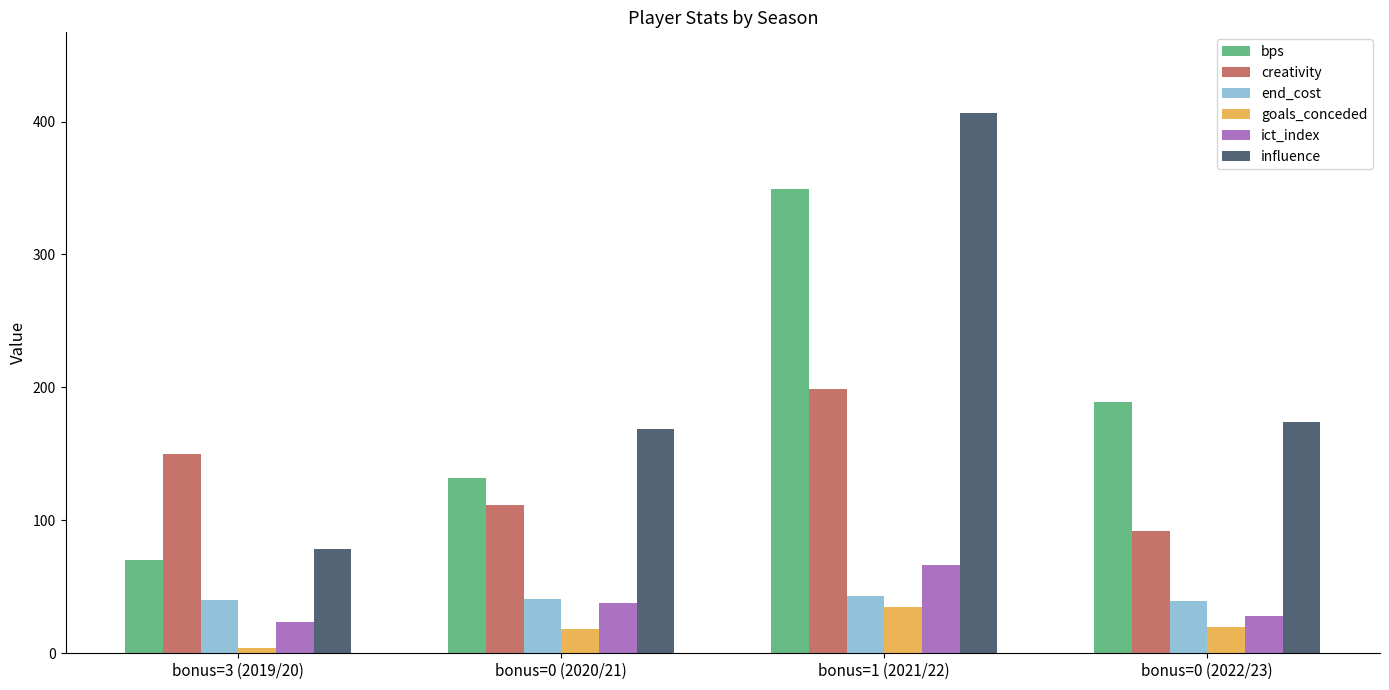

Is the value of influence at bonus=3 (2019/20) greater than the value of goals_conceded at bonus=0 (2020/21)?

Yes